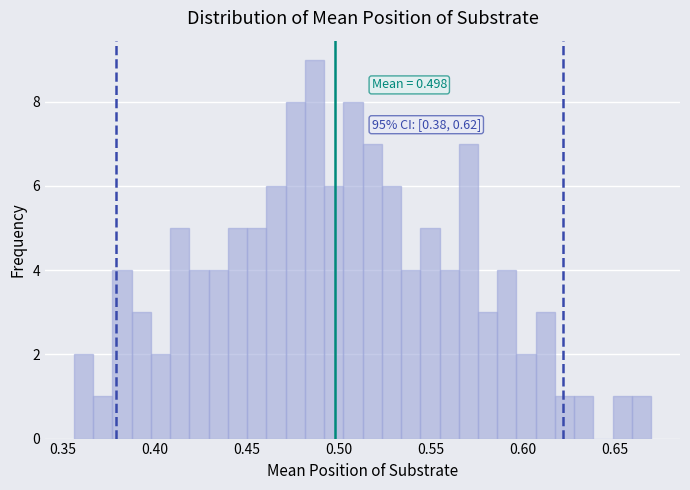

Around what value on the x-axis is the tallest bar? Give the approximate position of its centre, as read against the axis.

0.485